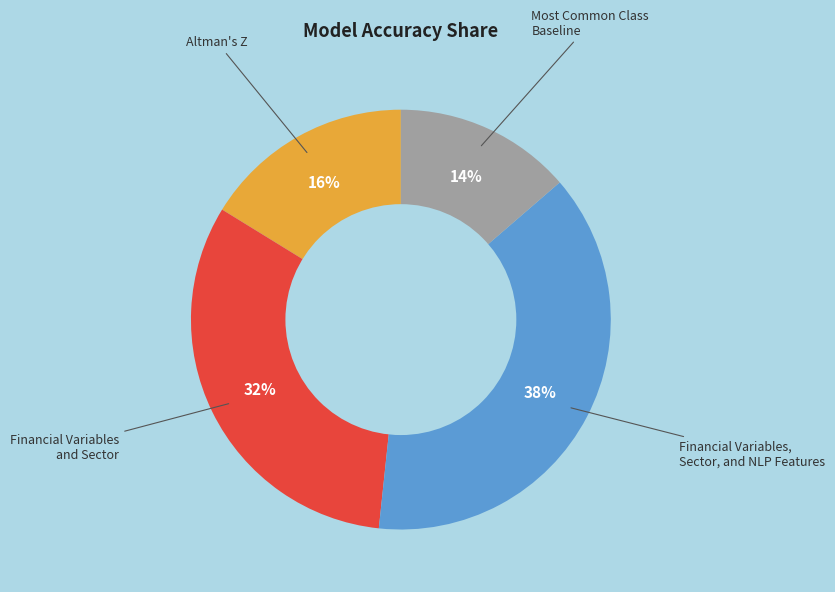

Does any single category account for the majority?

No